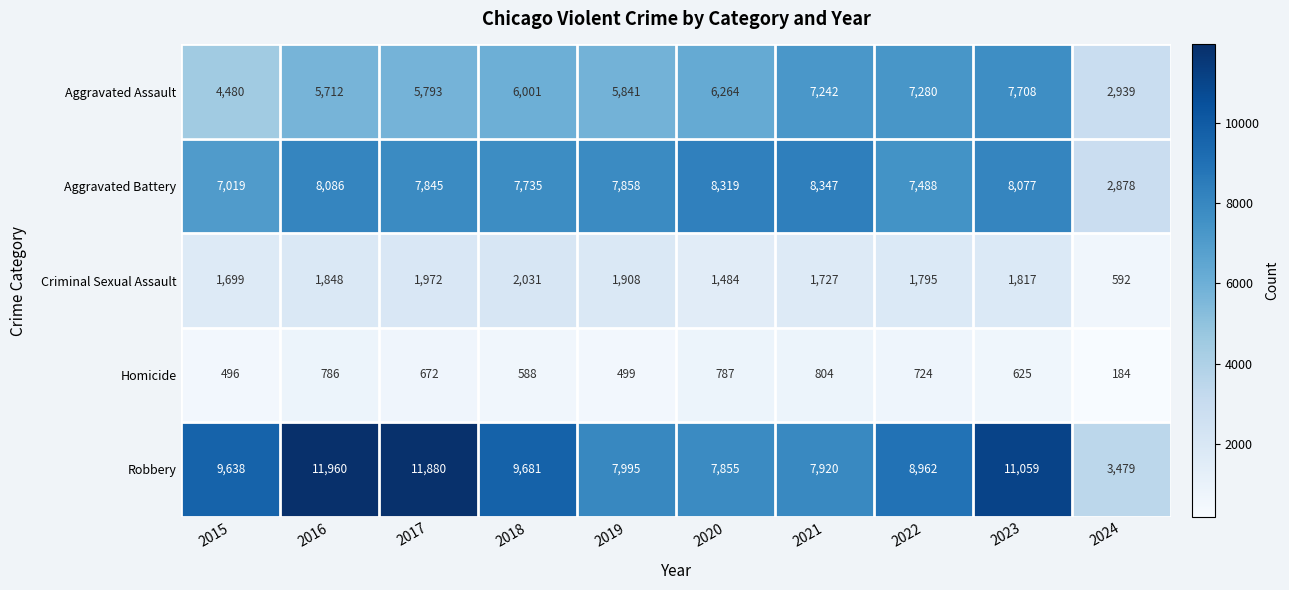

True or false: Robbery has a value of 11880 at 2017.

True